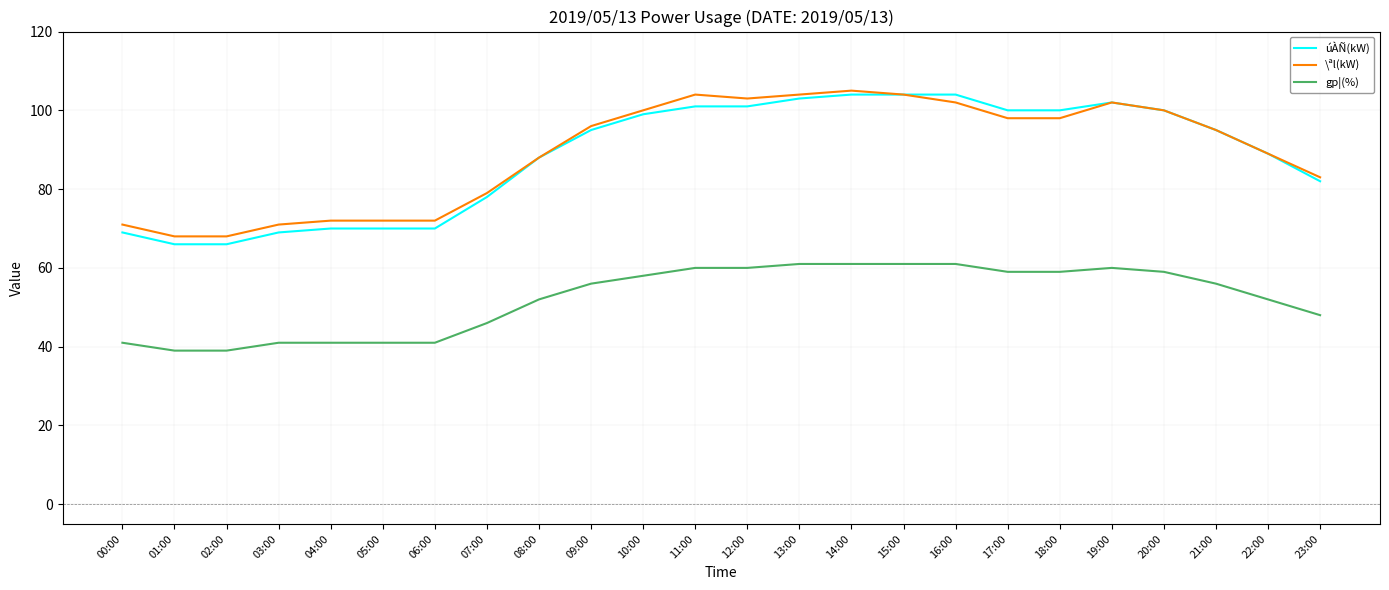

What position from the right is 06:00?

18